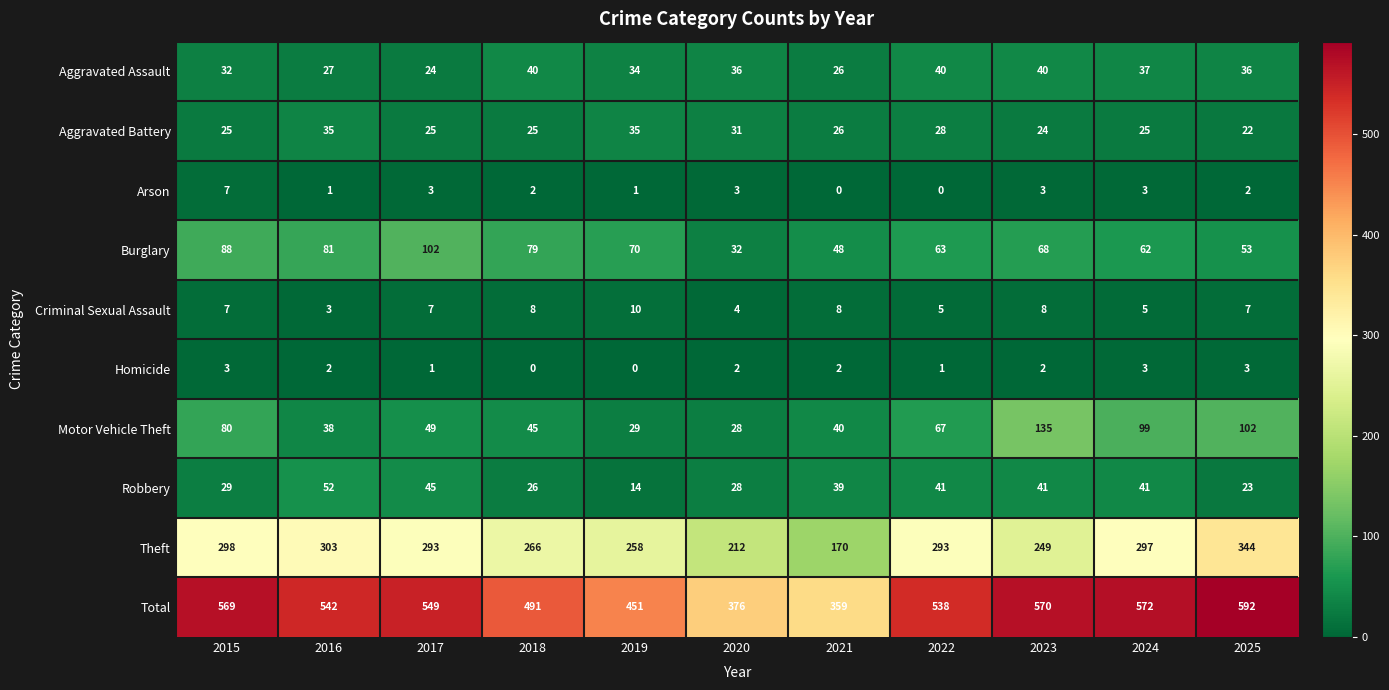

Between 2017 and 2019, which series saw the biggest shift?

Total